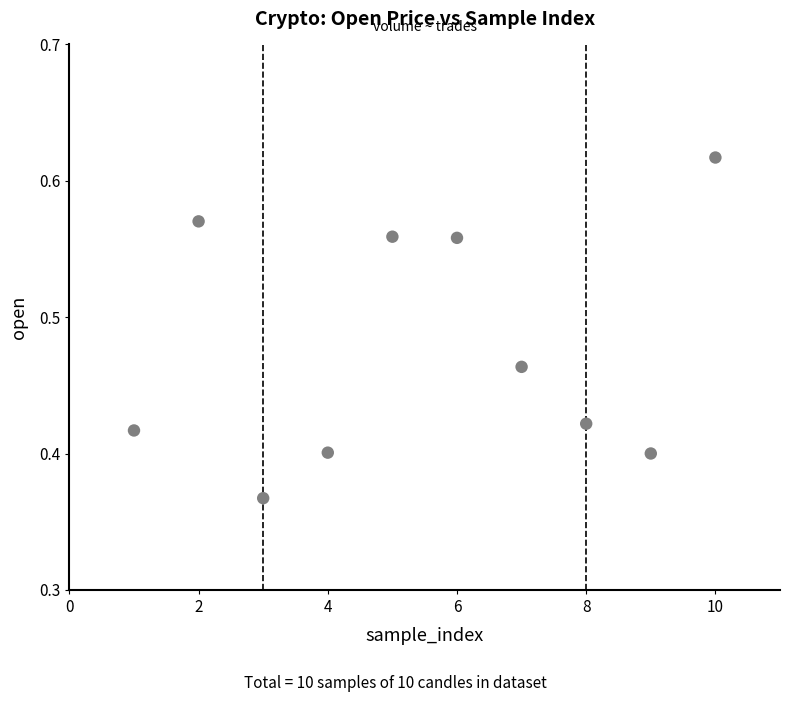

What is the average X value?

5.5